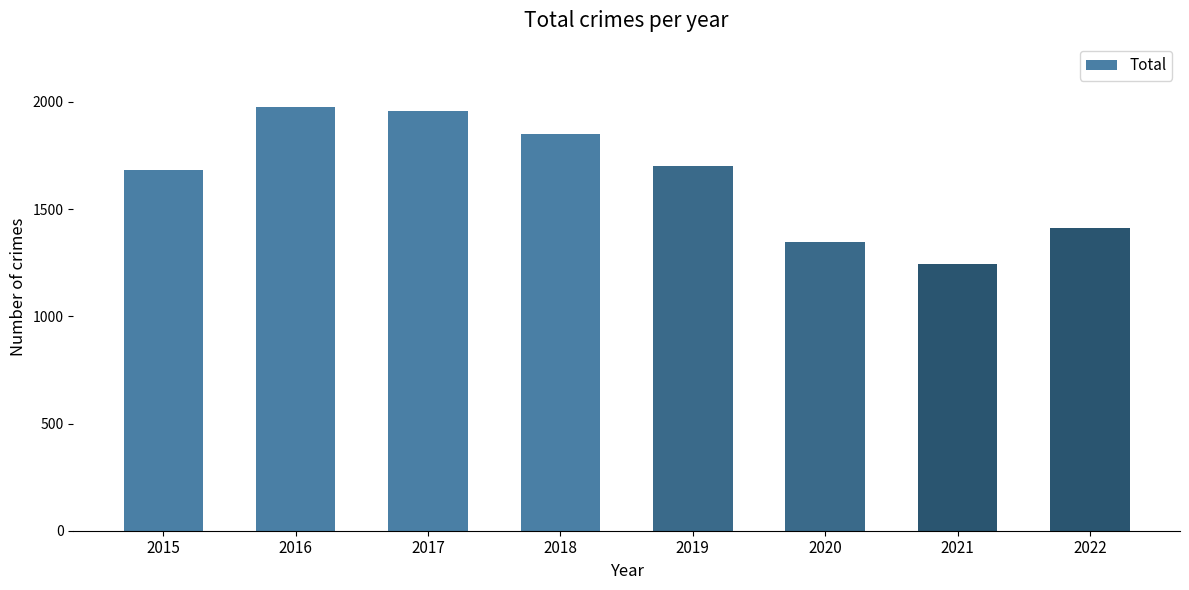

Reading left to right, extract all data points from this chart.

2015=1683	2016=1975	2017=1957	2018=1848	2019=1702	2020=1348	2021=1242	2022=1413